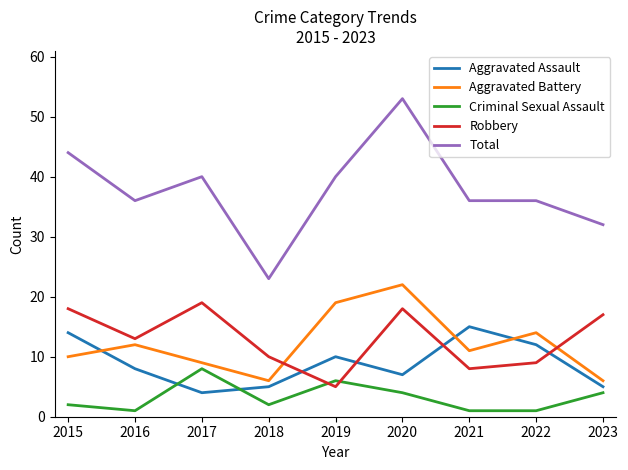

Which label corresponds to the largest value in the chart?

2020